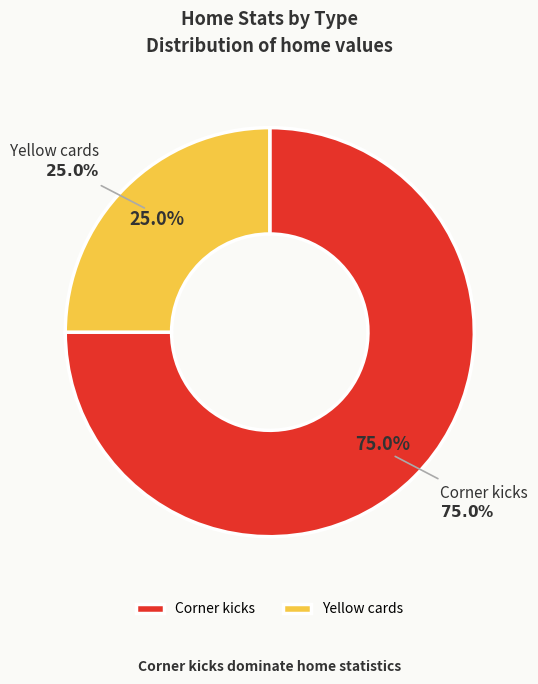

Which slice is the smallest?

Yellow cards